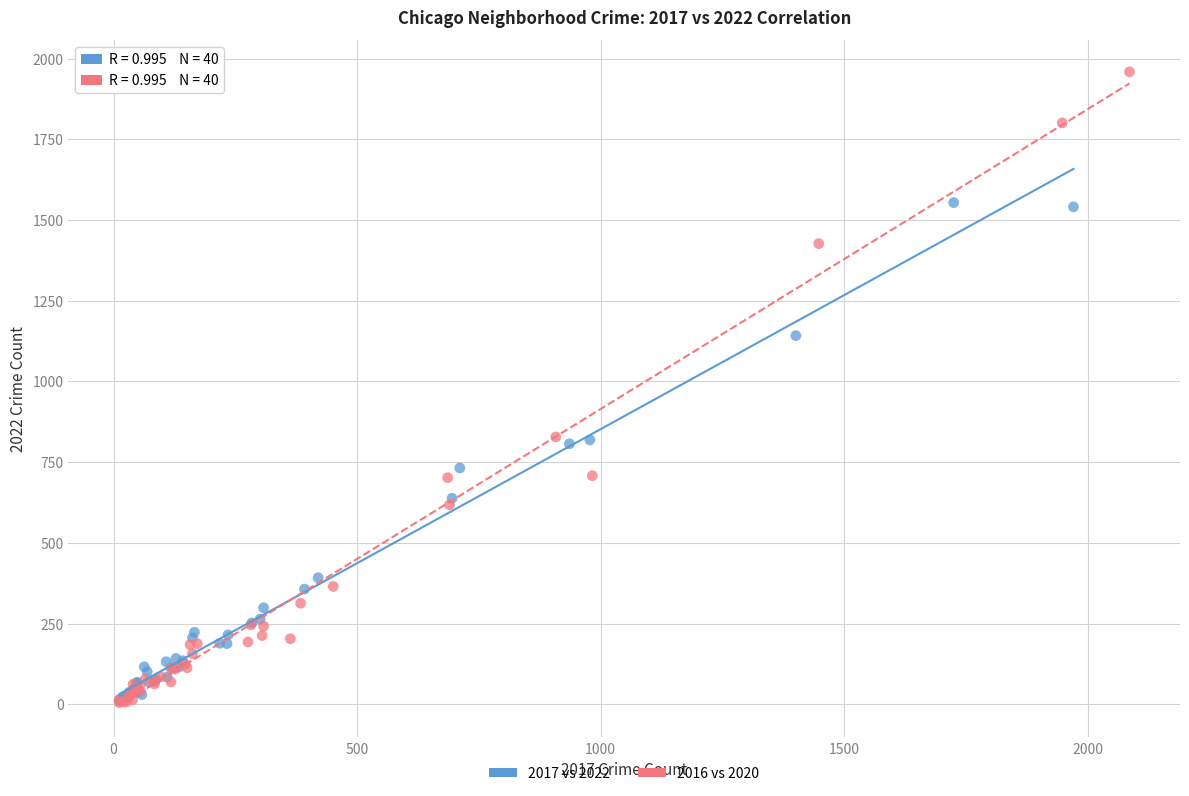

Which series reaches the maximum Y coordinate?

2016 vs 2020